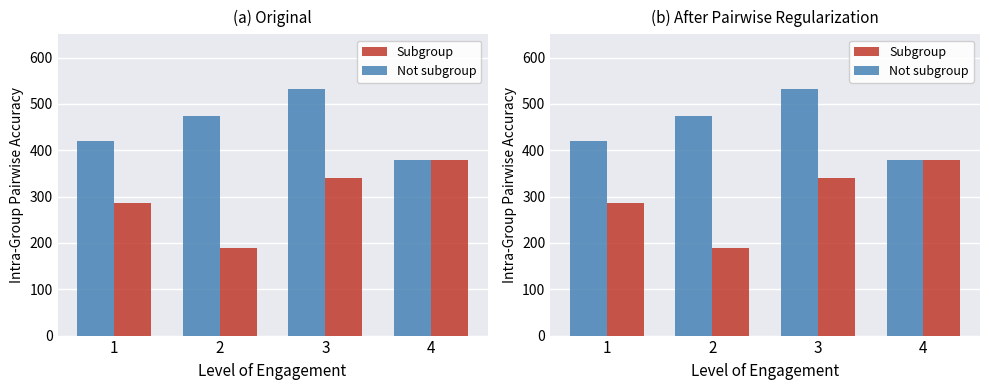

Which series has the largest total across all categories?

Not subgroup